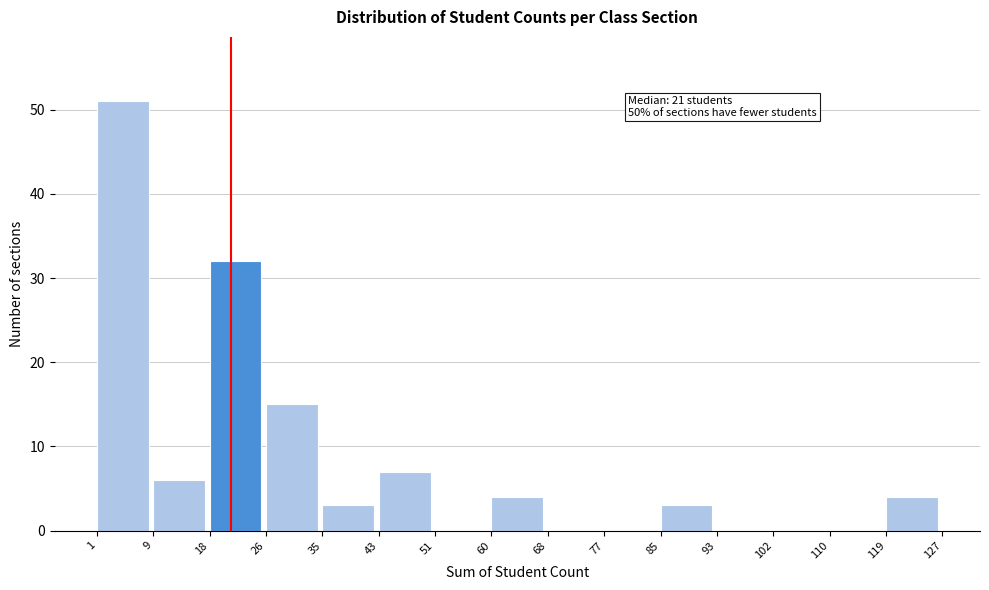

Which range on the x-axis has the tallest bar?

1 to 9